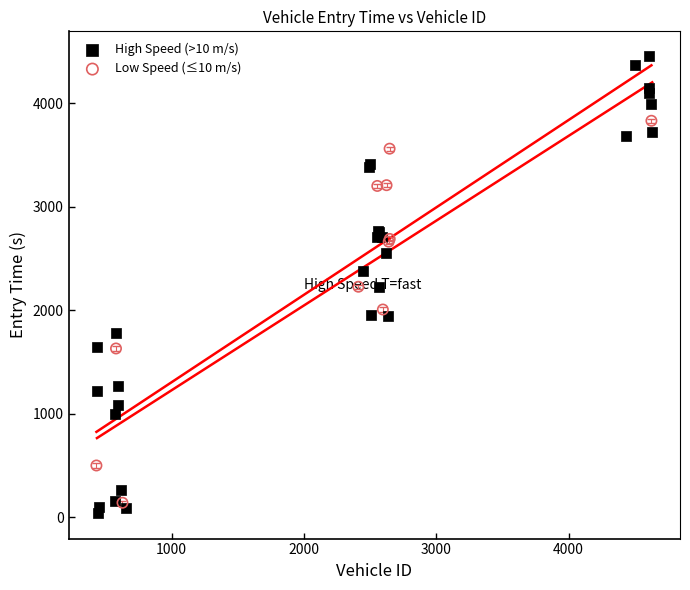

Which series has the widest spread of Y values?

High Speed (>10 m/s)